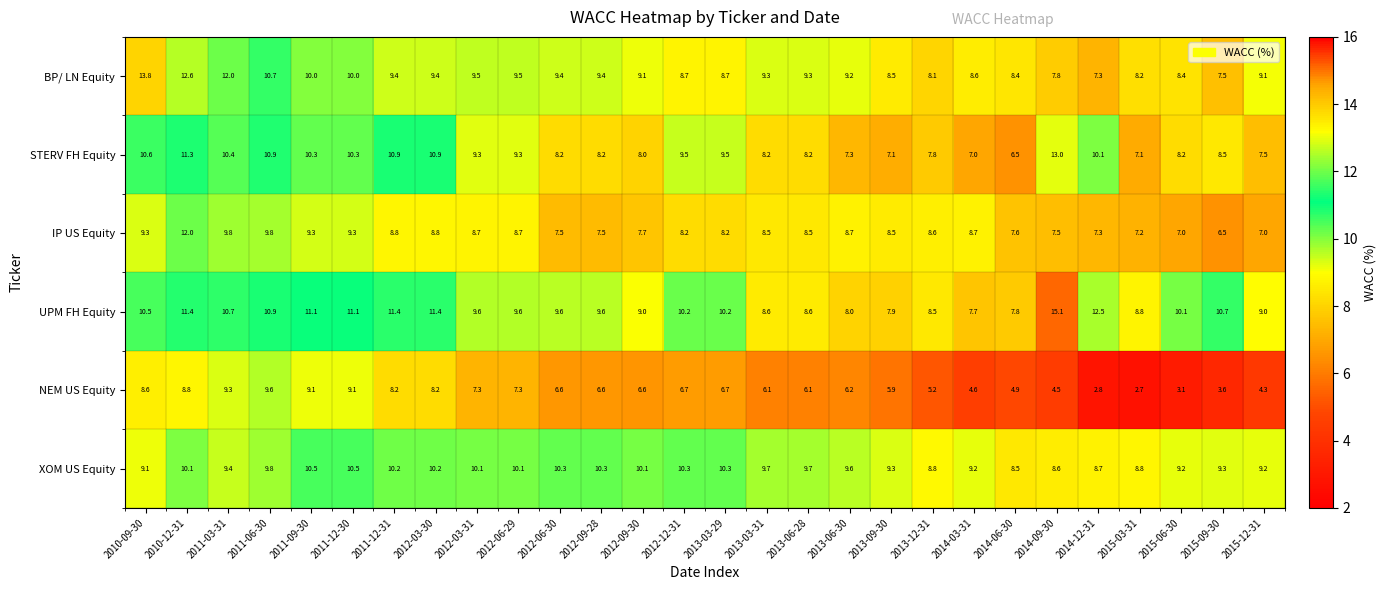

At which label does BP/ LN Equity reach its peak?

2010-09-30